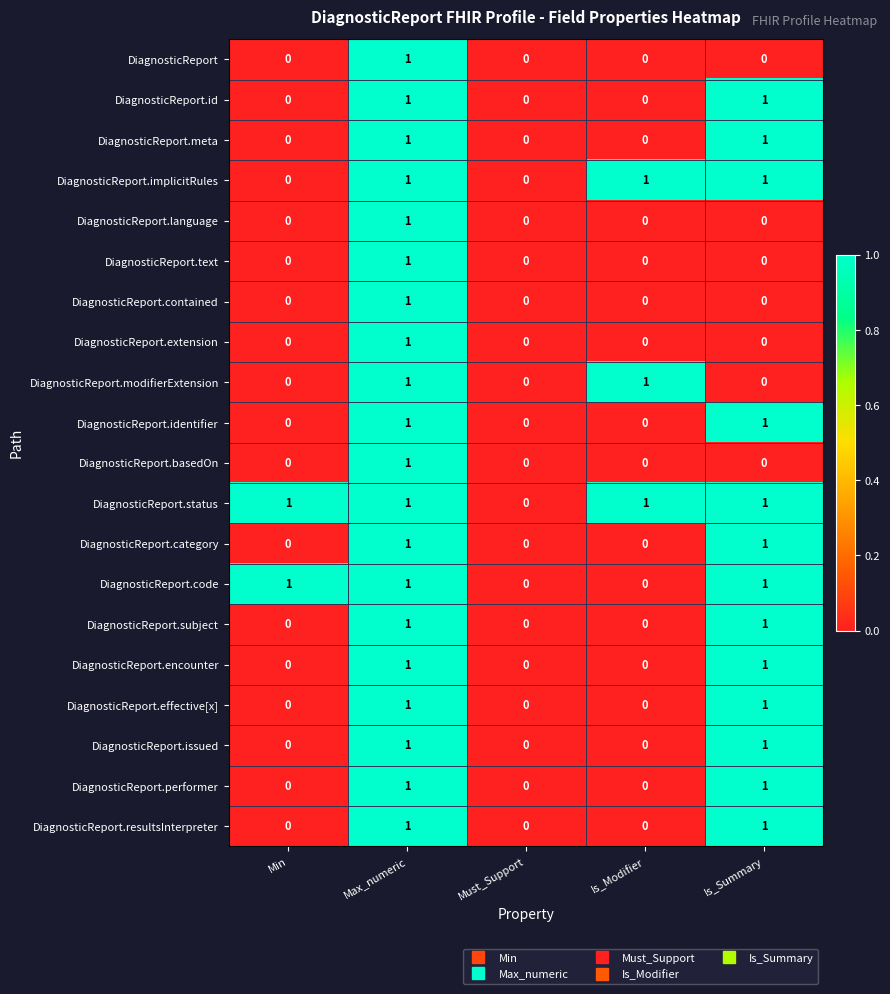

The value of DiagnosticReport.category at Min is 0. True or false?

True